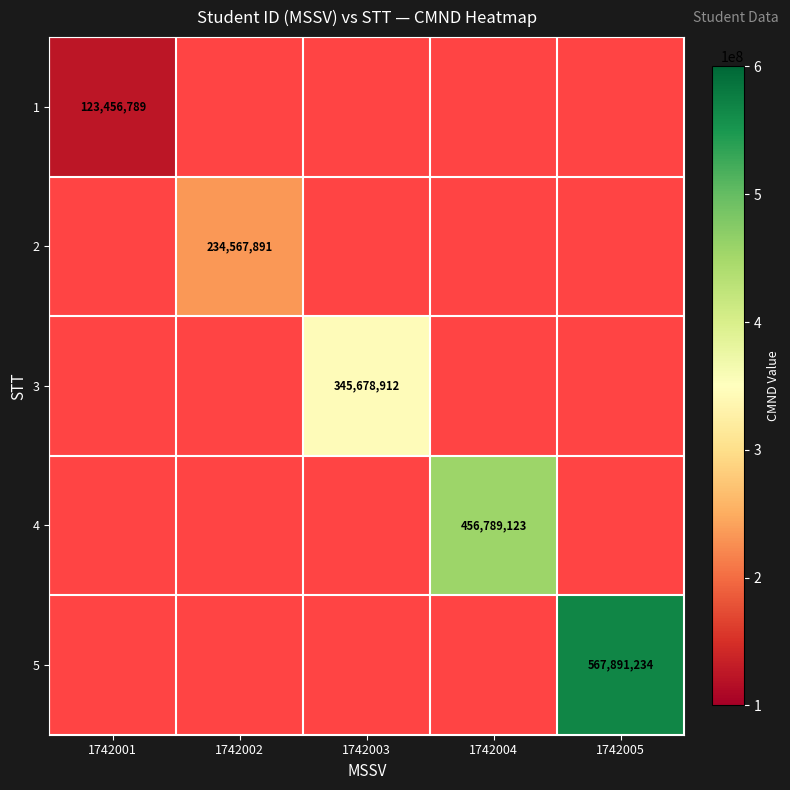

Is it true that 1 equals 123456789 at 1742001?

True